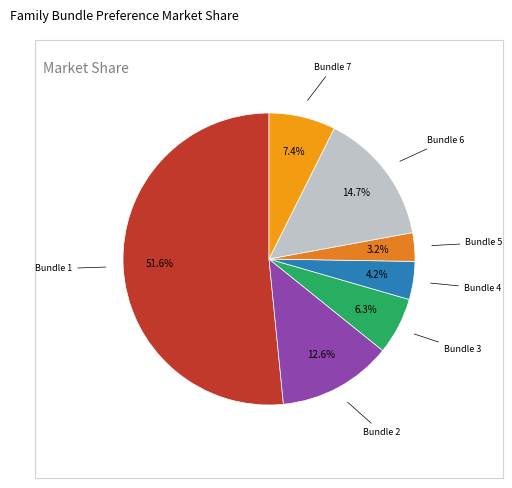

To the nearest percent, what is the difference between the largest and smallest slice percentages?

48%